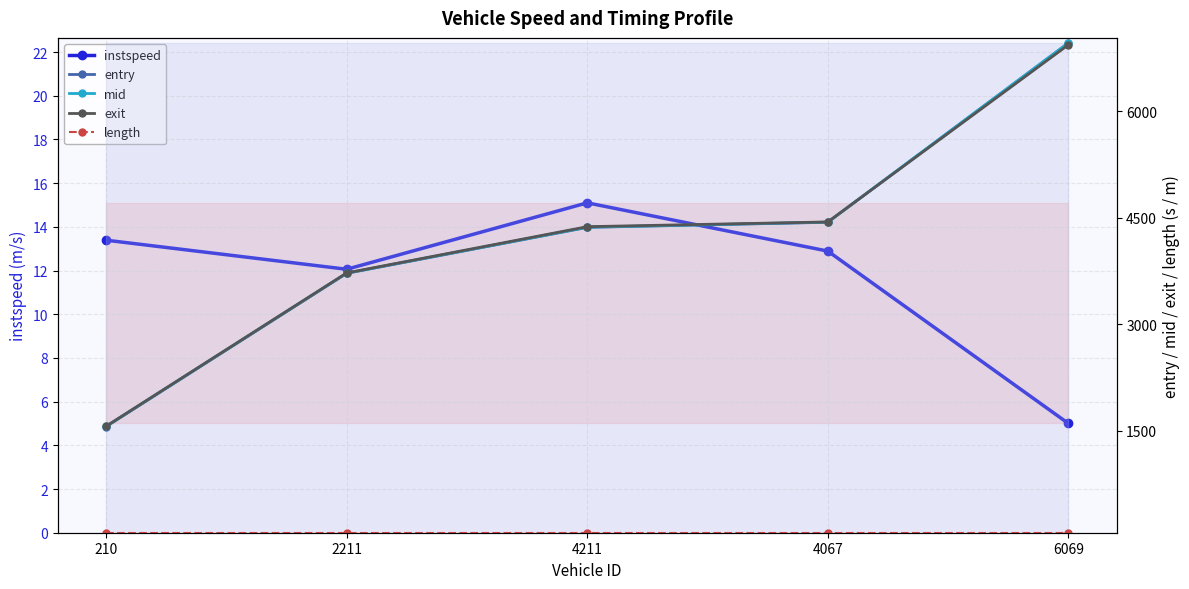

Does the chart display data point markers on the line(s)?

Yes